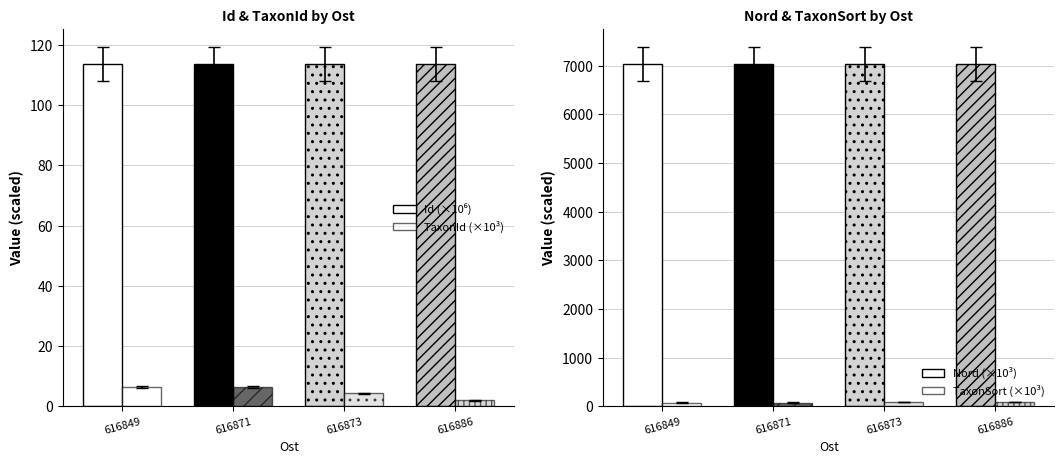

At how many categories does at least one series exceed 6227?

4